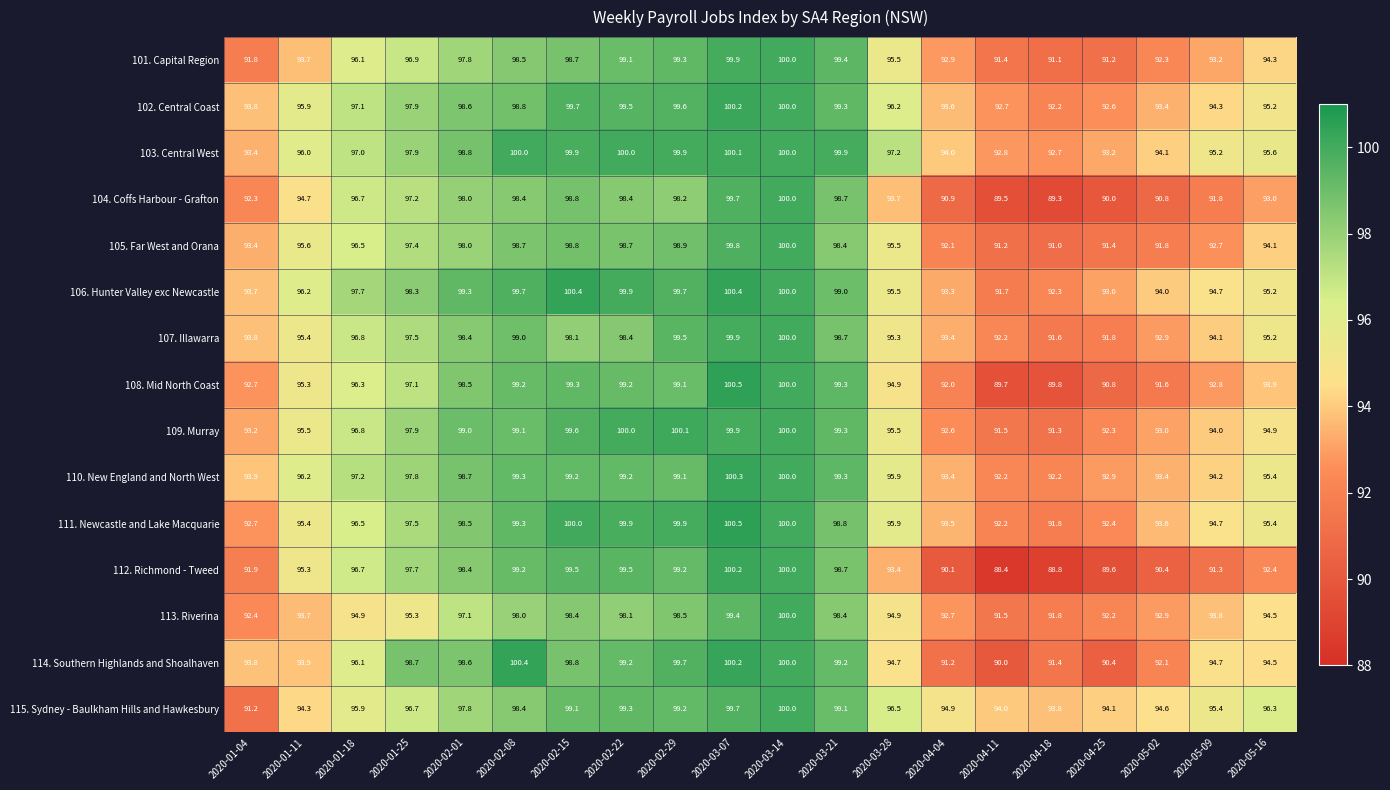

At which label is 102. Central Coast closest to 96?

2020-01-11